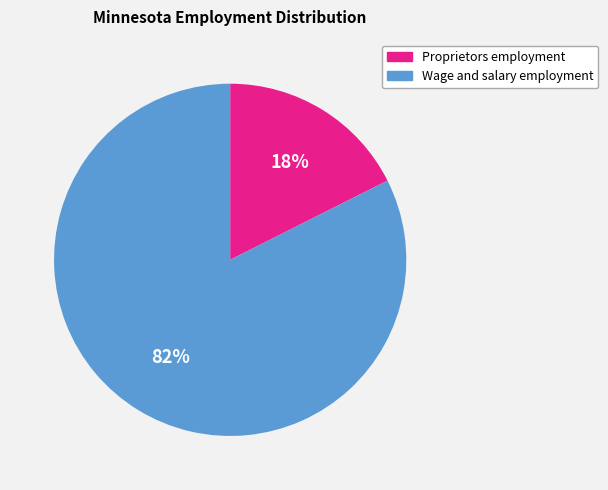

How many slices are in this pie chart?

2